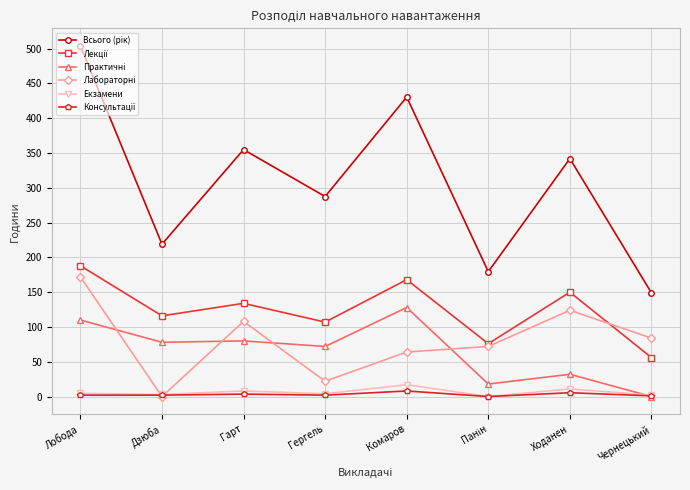

What is the label of the 7th point from the right?

Дзюба